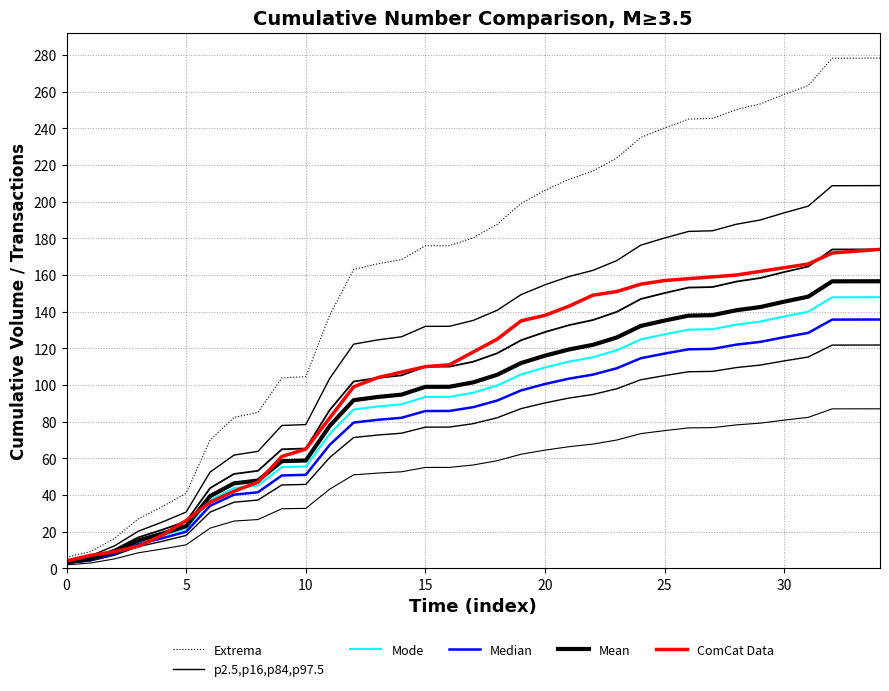

What is the label of the 27th point from the left?

26